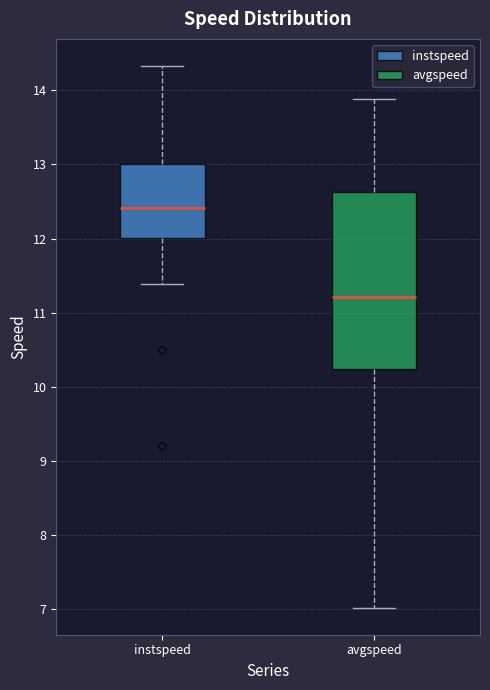

Where is the upper edge of the box for avgspeed on the y-axis? The values are not printed on the chart, so give them approximately, as read against the axis.

12.6